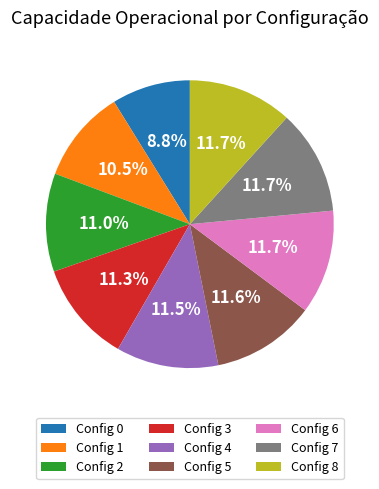

How many segments does this pie chart have?

9